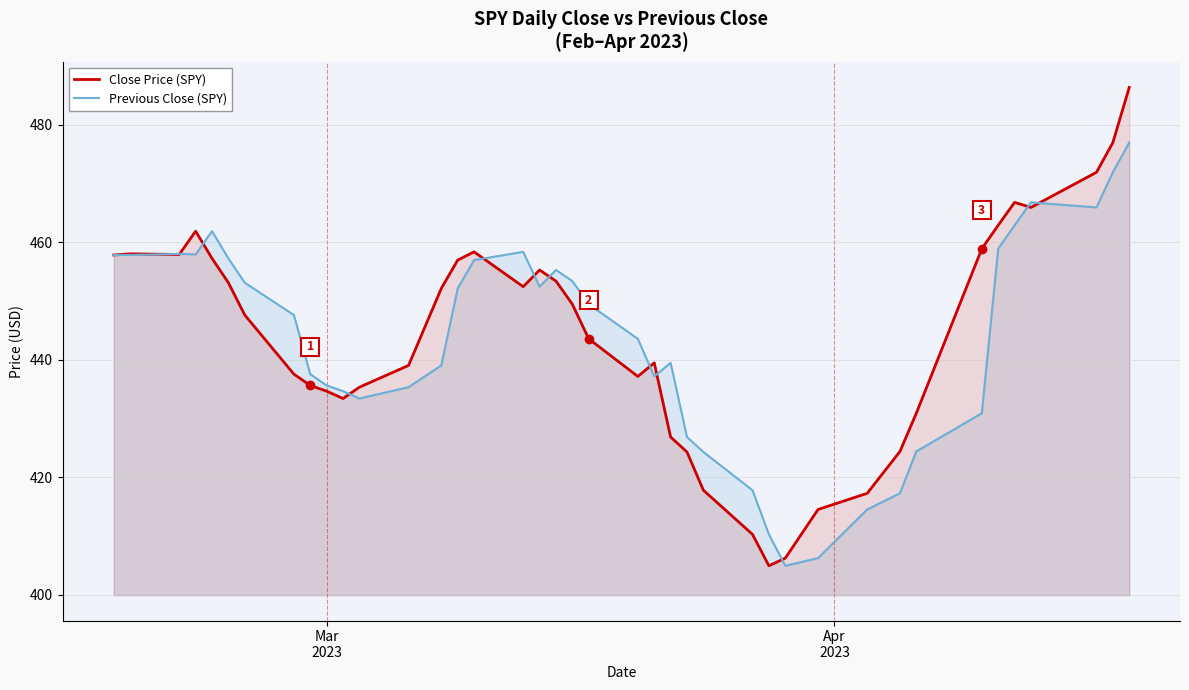

What is the sum of all Close Price (SPY) values?

17775.3